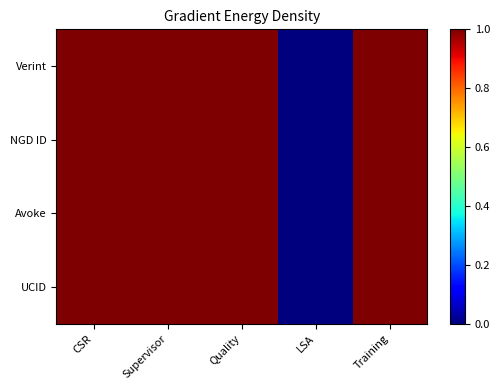

How many data points does each series have?

5